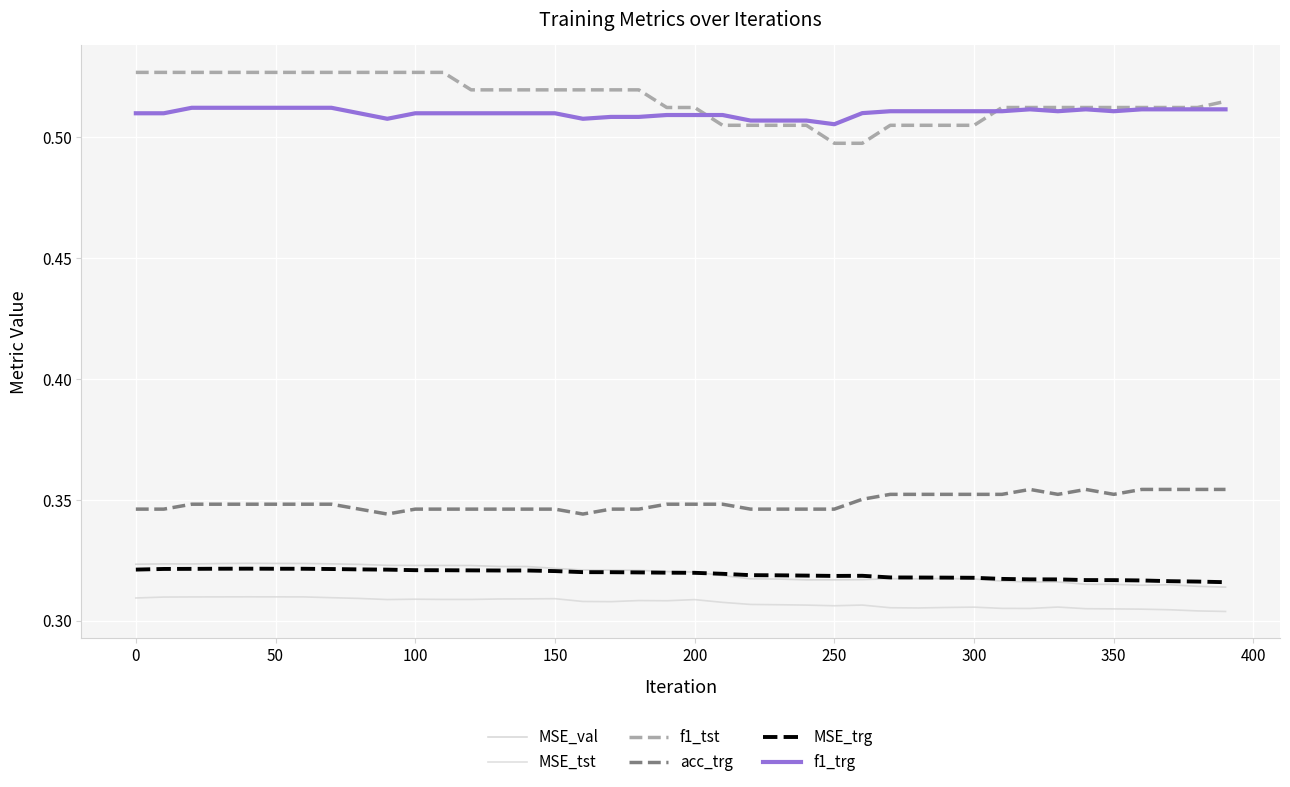

Count the number of data series in this chart.

6